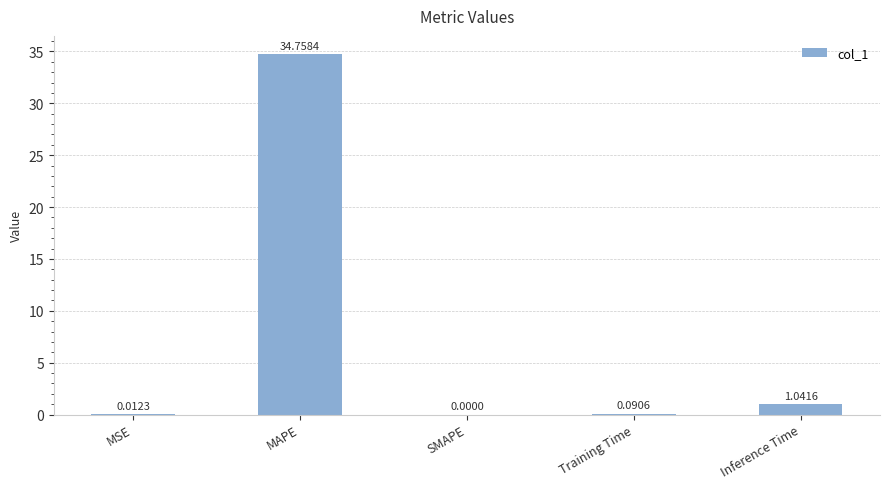

Where is the data nearest to the value 17?

Inference Time